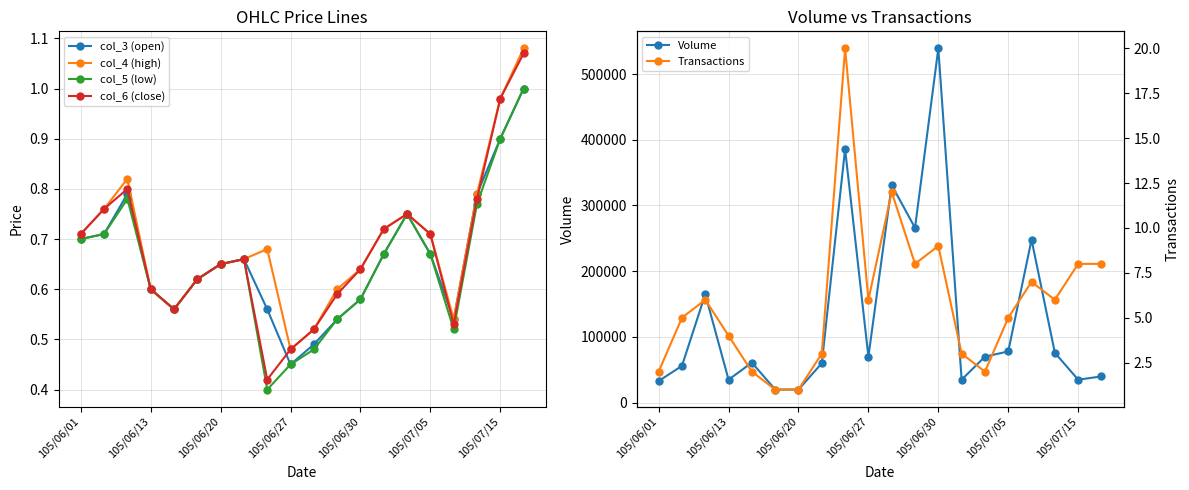

True or false: Transactions and col_4 (high) cross at least once.

False